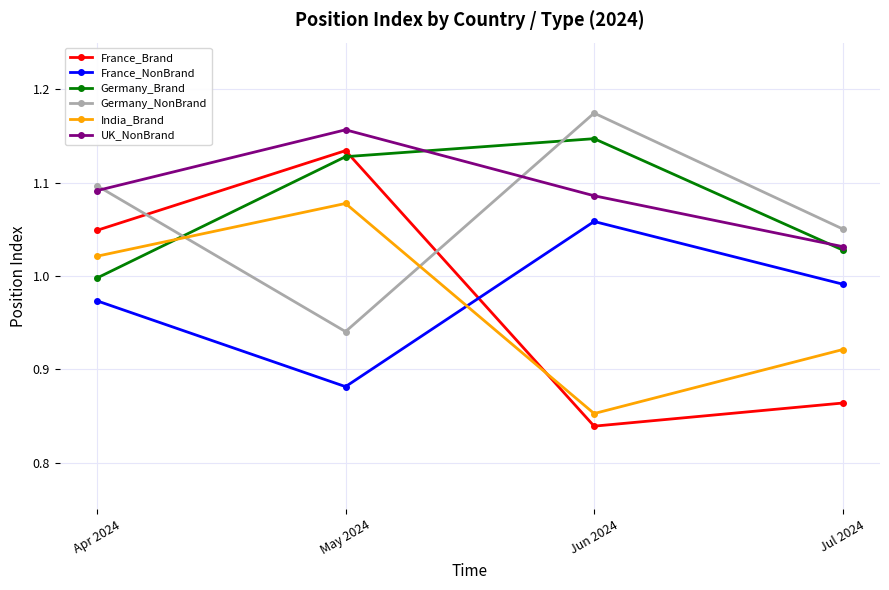

Rank the series by their maximum value, from lowest to highest.

France_NonBrand, India_Brand, France_Brand, Germany_Brand, UK_NonBrand, Germany_NonBrand